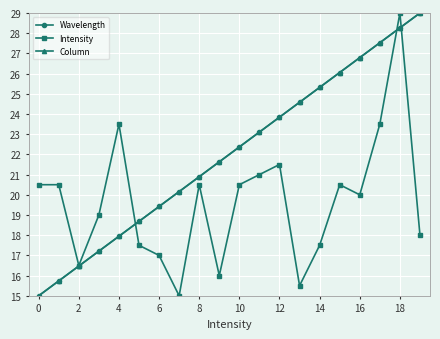

What is the minimum value for Wavelength?

15.0